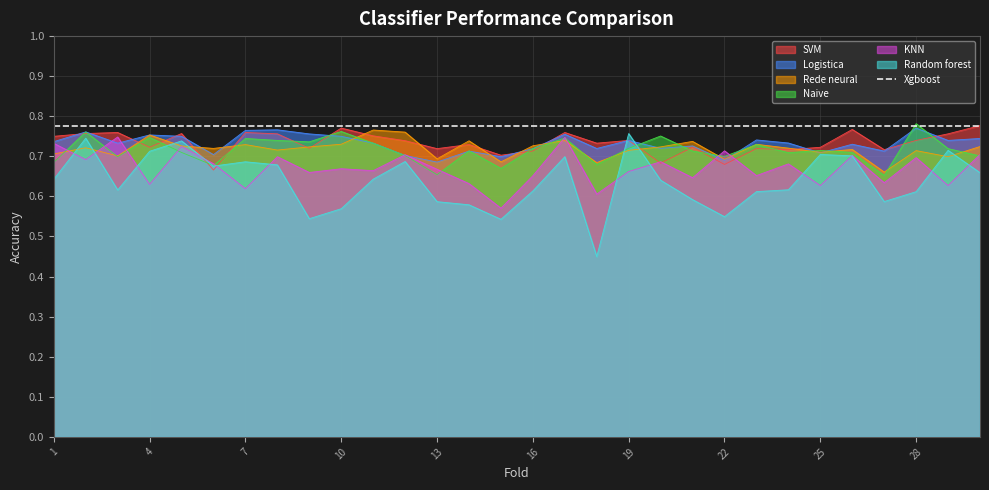

What is the maximum value shown in the chart?

0.8